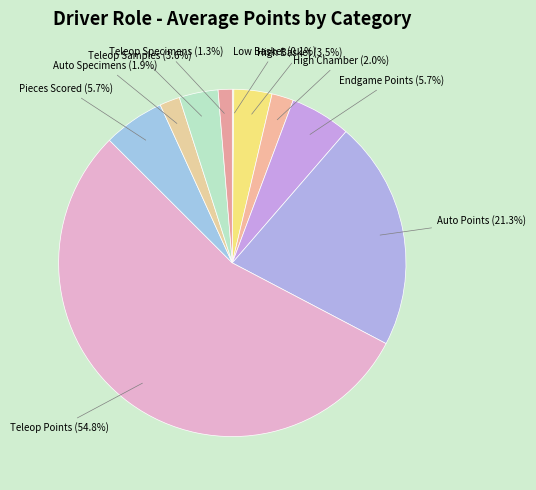

How many segments does this pie chart have?

10